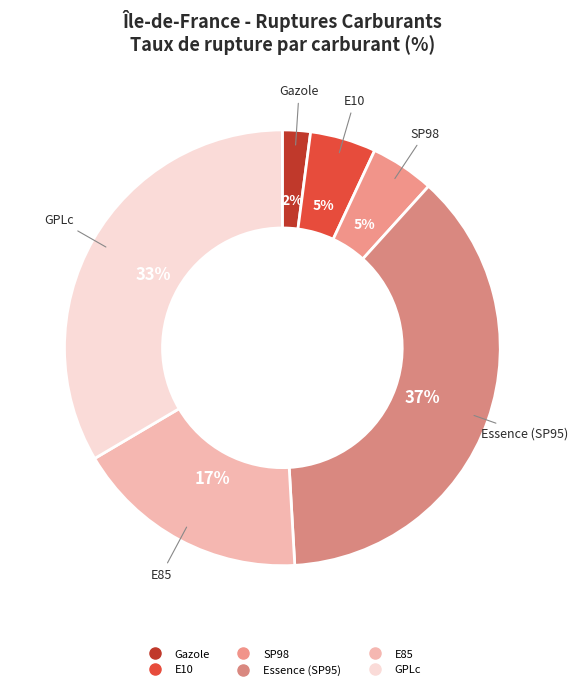

Which category has the smallest portion of the pie?

Gazole